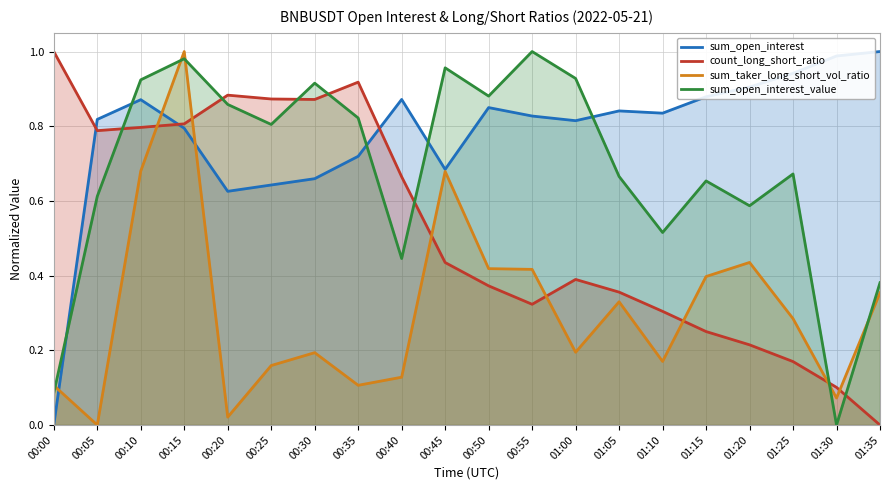

In sum_taker_long_short_vol_ratio, how many points are lower than both neighbors (excluding endpoints)?

6